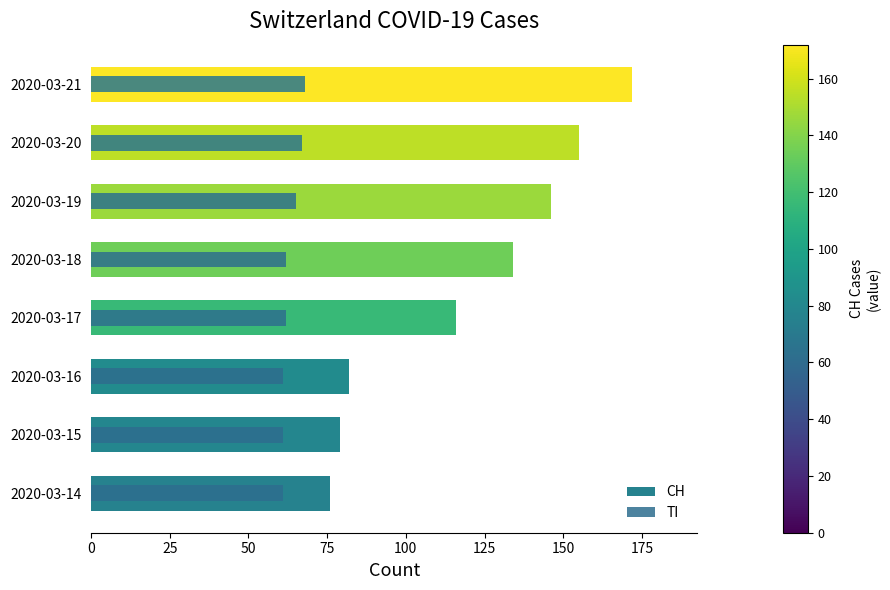

Rank the series at 2020-03-14 from highest to lowest value.

CH, TI